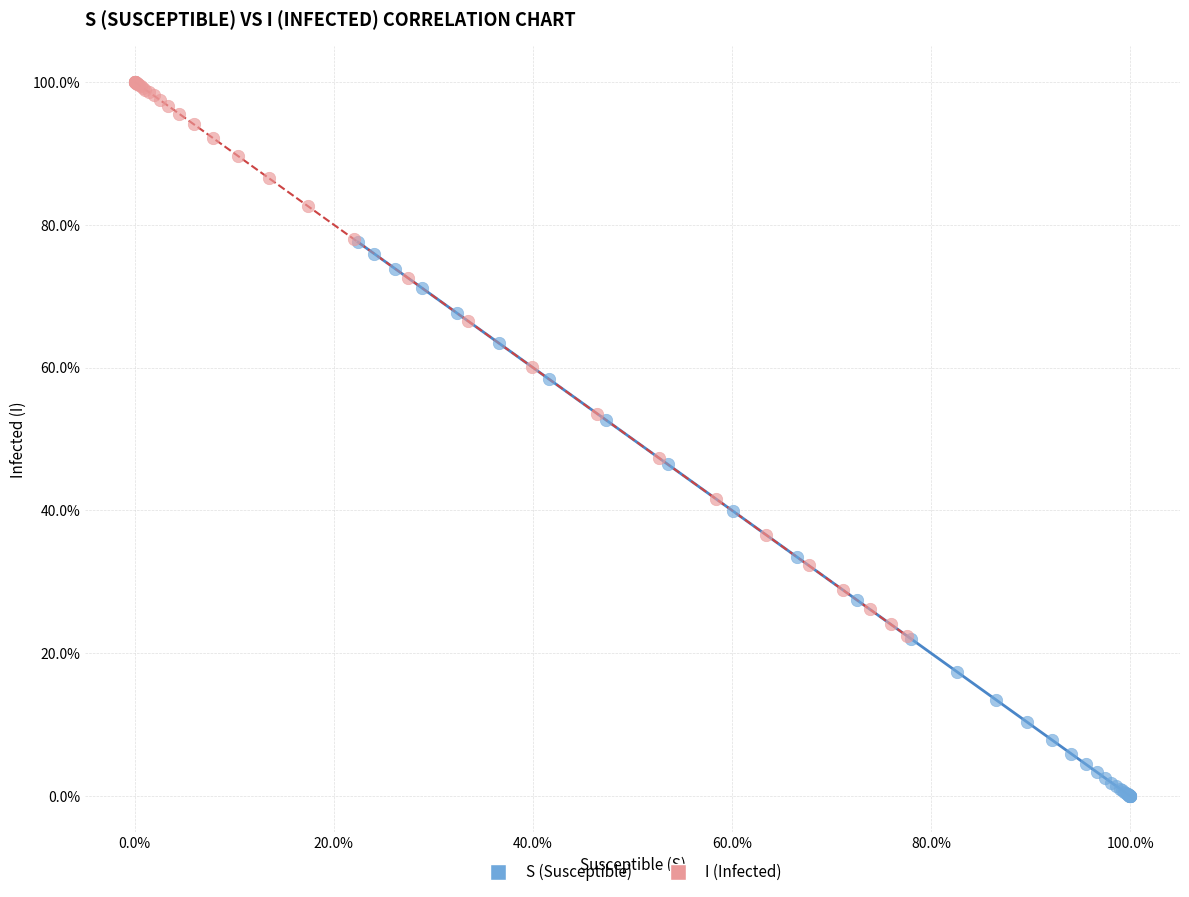

What are all the series names shown in the legend?

S (Susceptible), I (Infected)